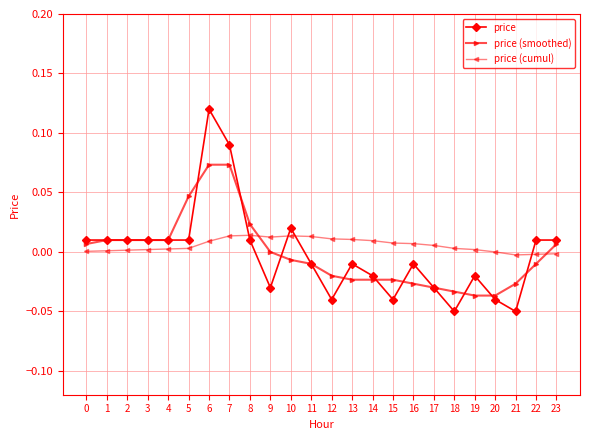

Is the value of price at 19 greater than the value of price (smoothed) at 23?

No